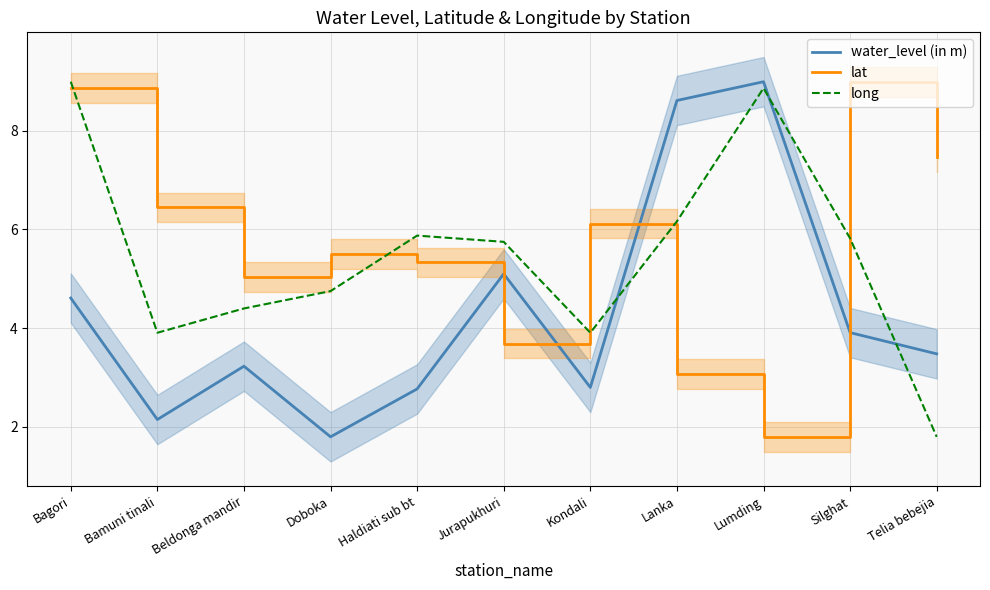

What is the sum of the long values at Haldiati sub bt and Silghat?

11.7